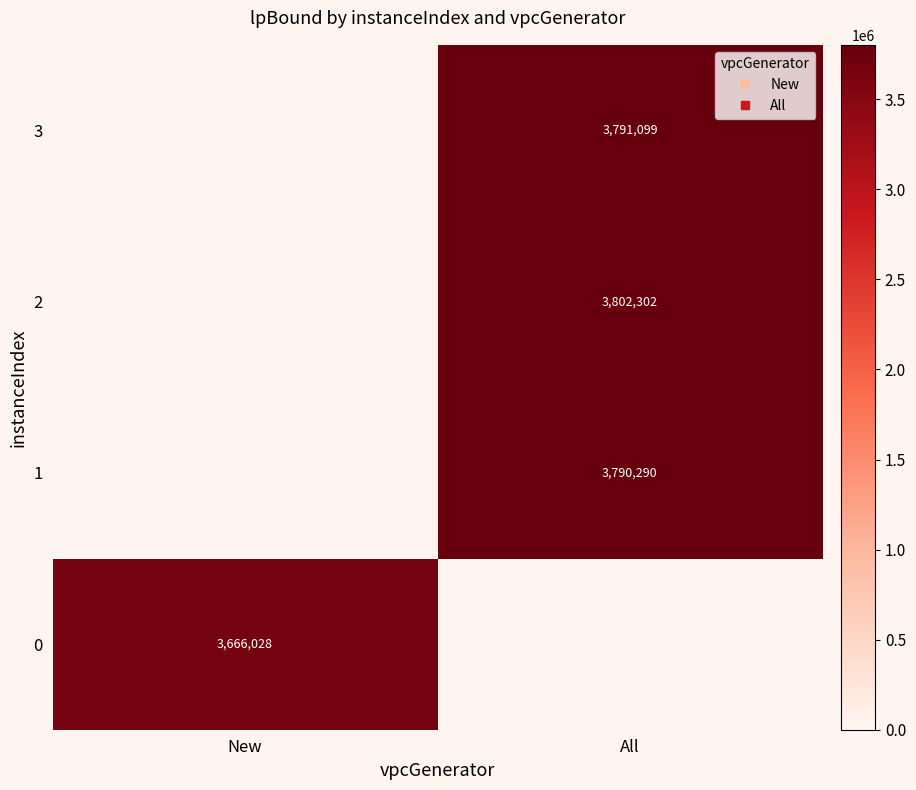

The 0 series shows 1005630.0 at New. True or false?

False